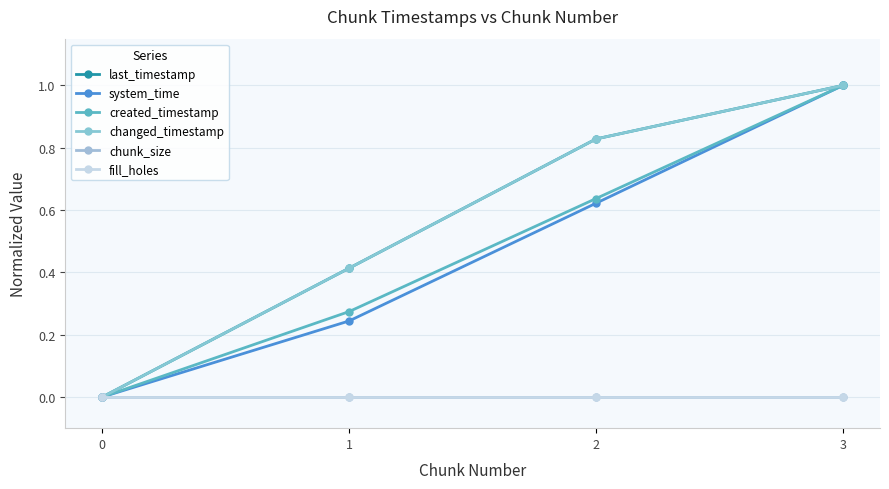

Which series has the largest total across all categories?

last_timestamp